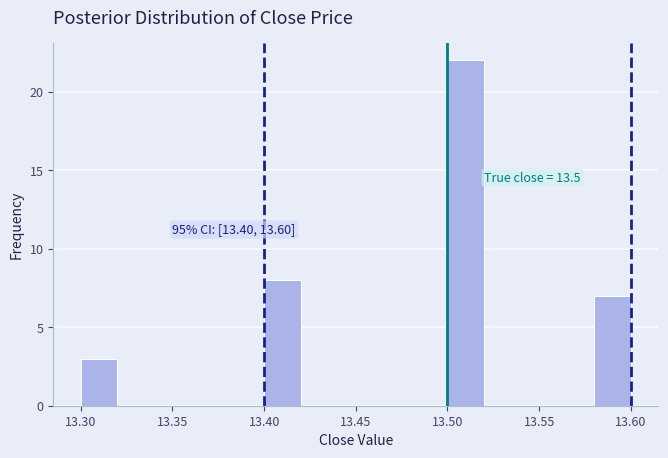

Over which range of the x-axis is the bar tallest?

13.50 to 13.52